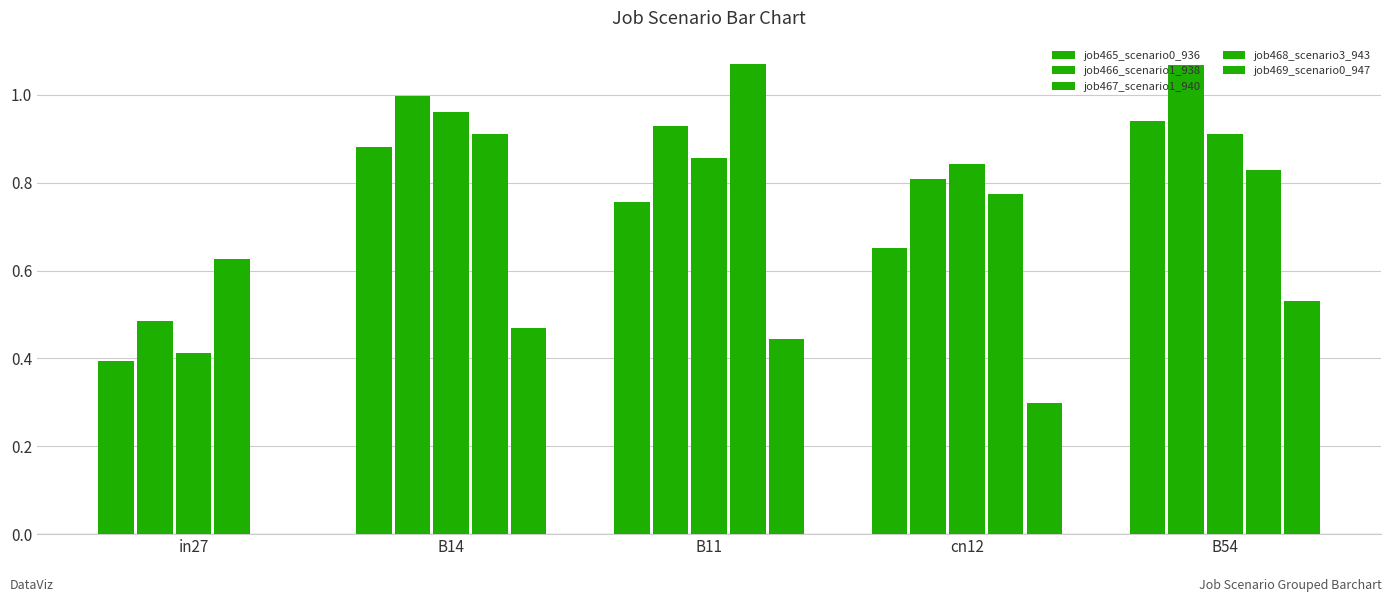

Does the chart contain stacked bars?

No